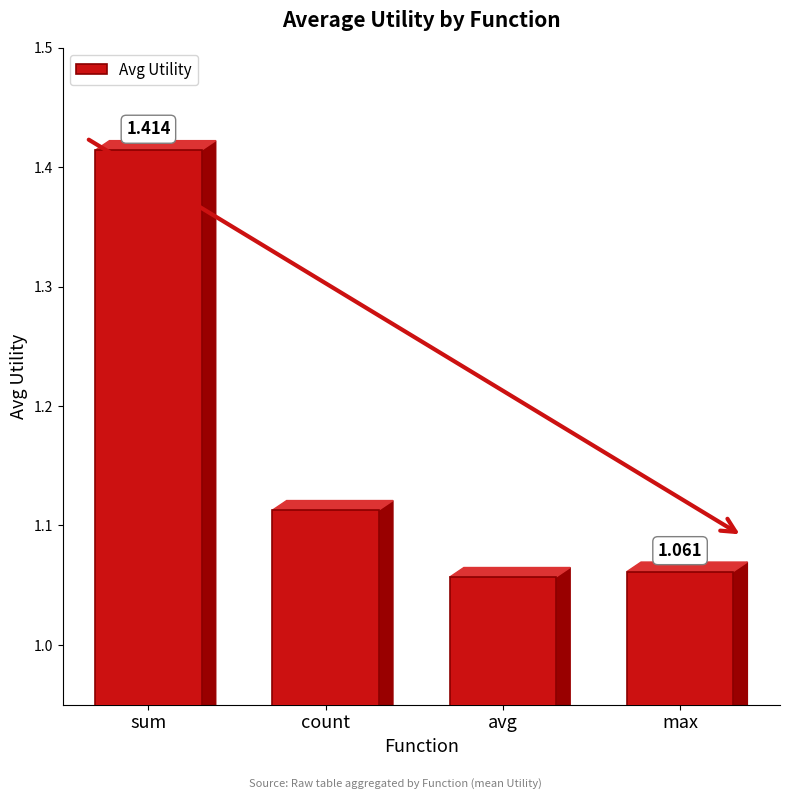

List the labels in order of value, smallest first.

avg, max, count, sum